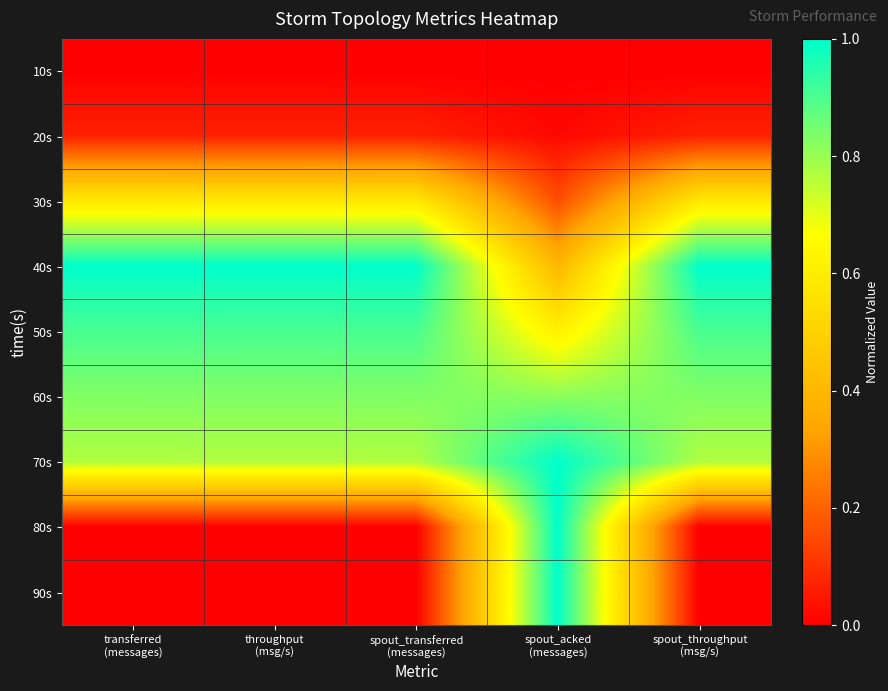

Which has a higher value, spout_throughput
(msg/s) or transferred
(messages)?

spout_throughput
(msg/s)